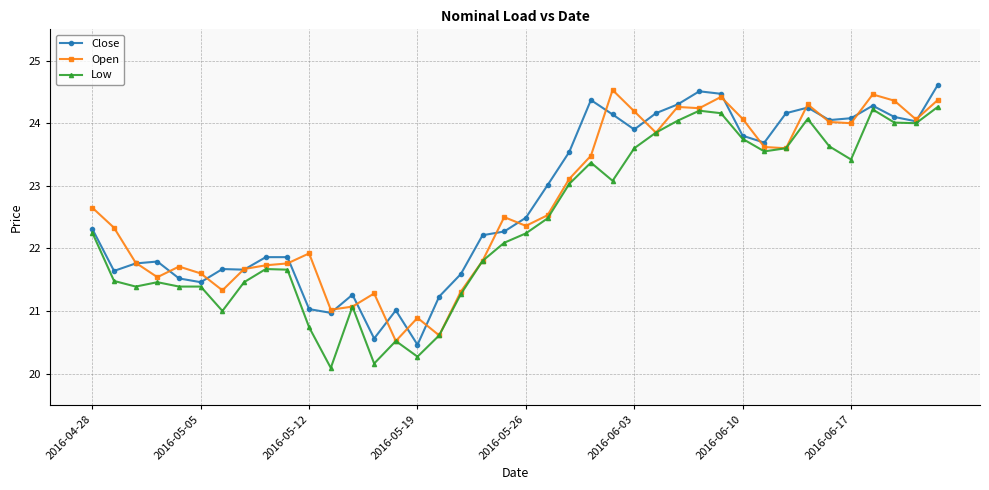

True or false: Close has more than 1 interior local peaks.

True